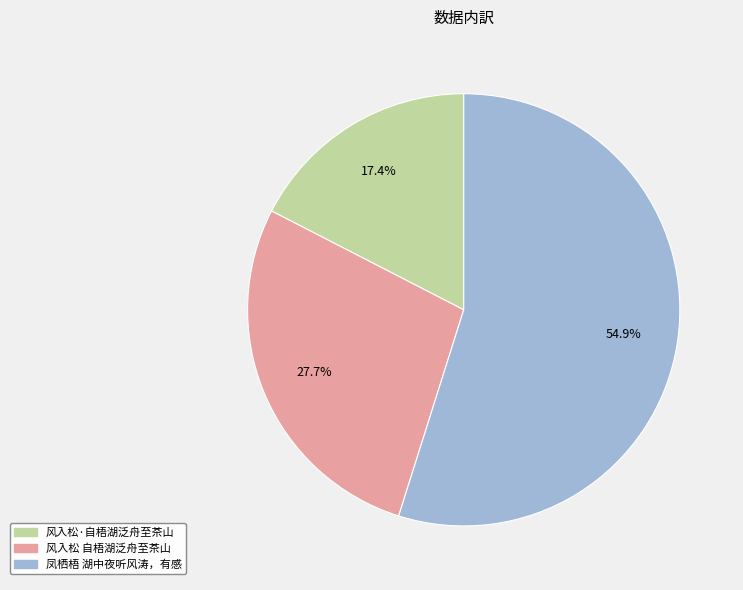

Which has a higher value, 风入松·自梧湖泛舟至茶山 or 风入松 自梧湖泛舟至茶山?

风入松 自梧湖泛舟至茶山